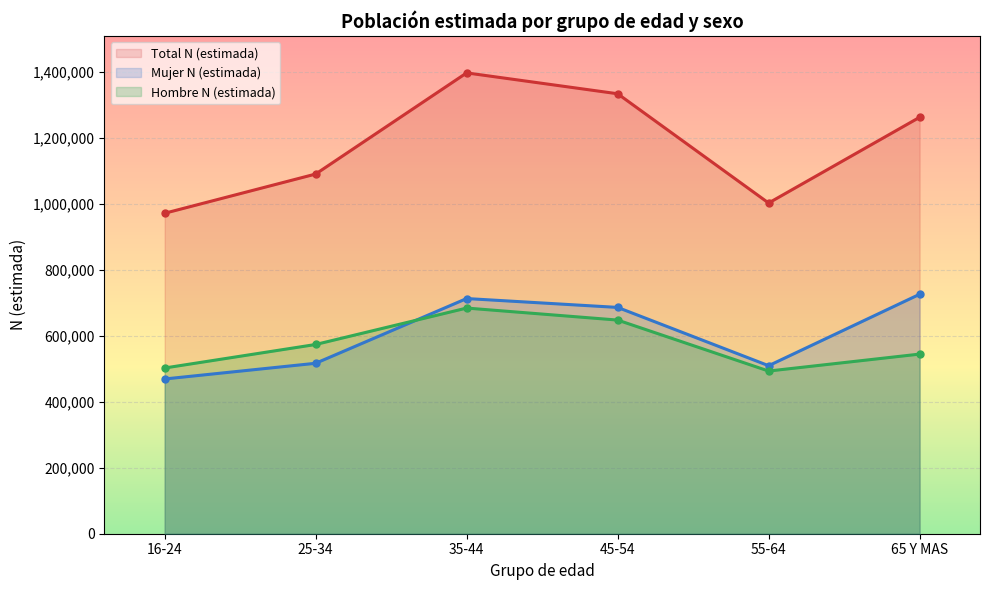

What is the label of the 5th point from the right?

25-34